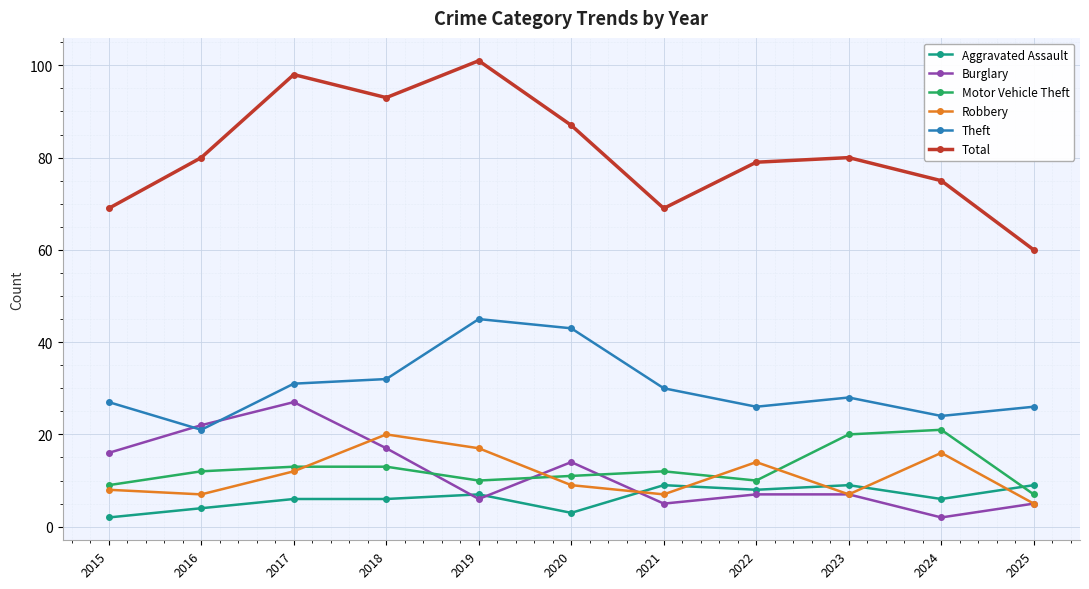

What is the highest value of the Total series?

101